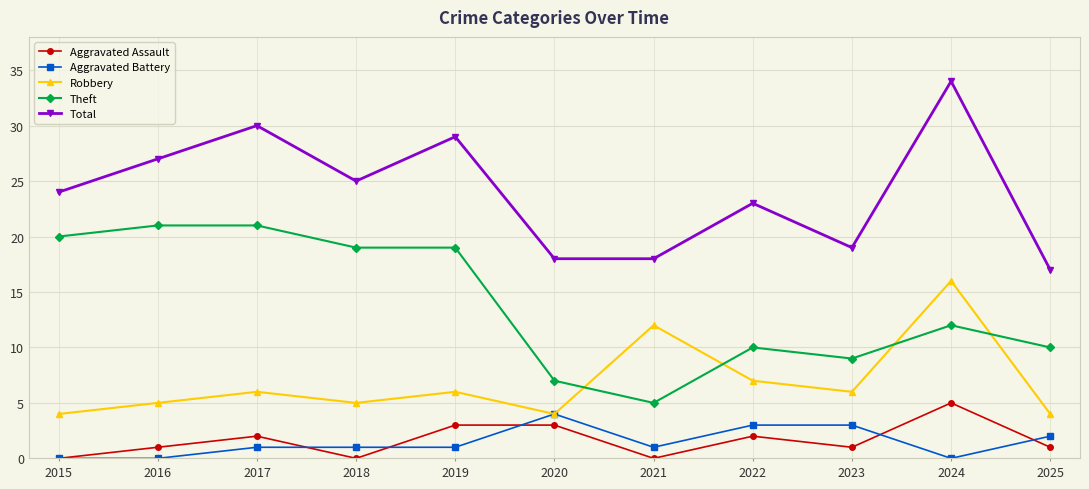

Is it true that Total equals 18 at 2020?

True